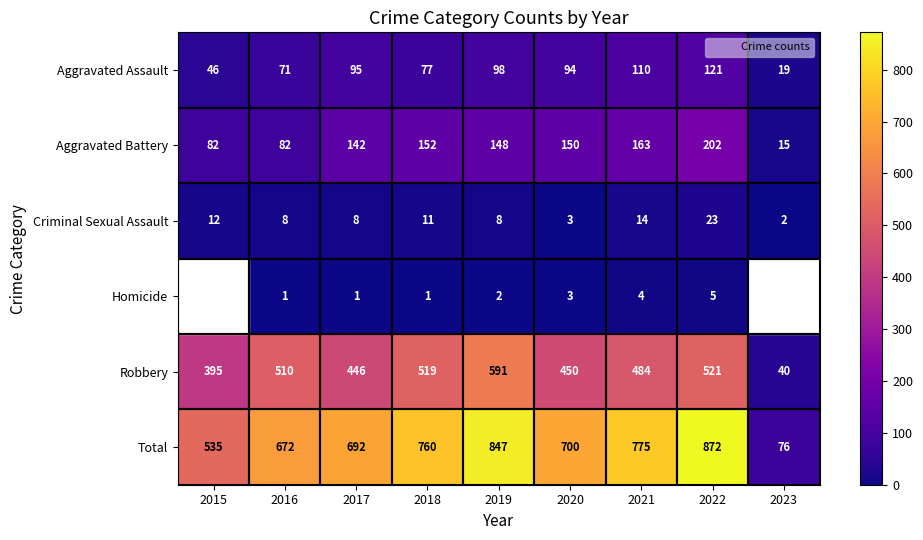

What is the approximate value of Robbery at 2015, to the nearest 100?

400